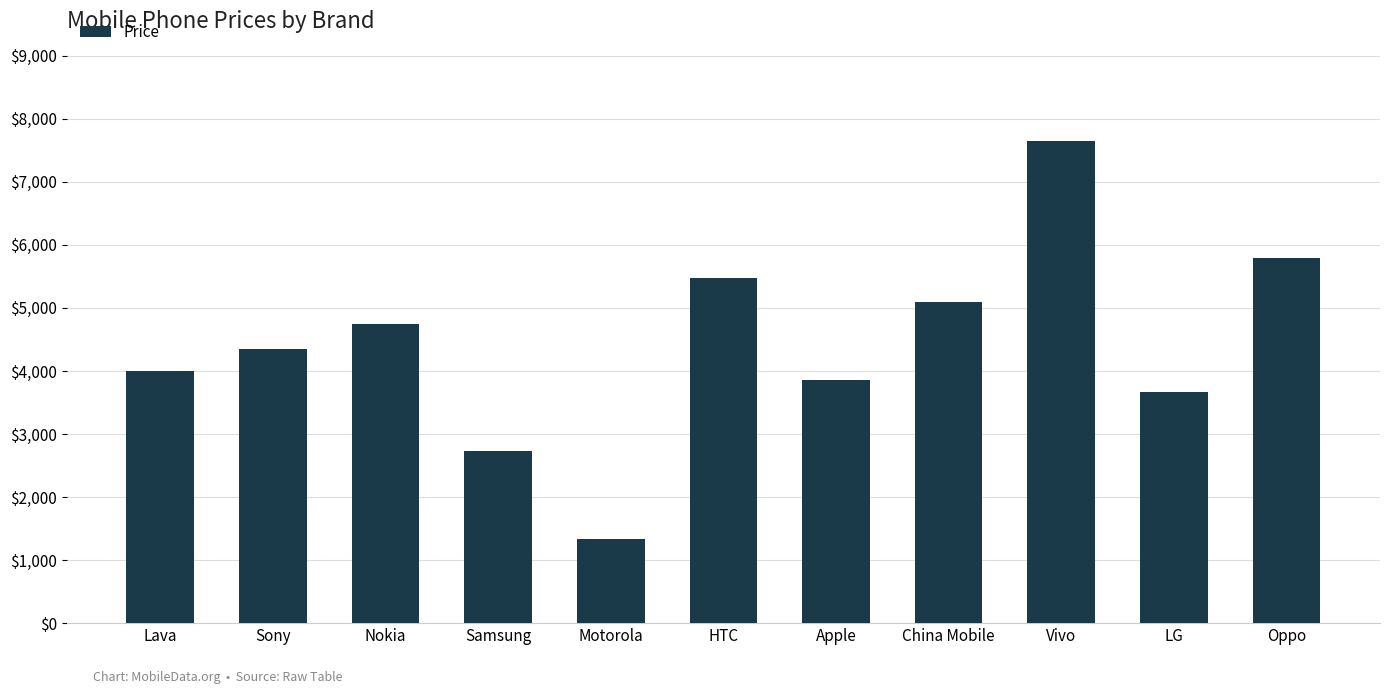

Is it true that the value at LG is 1908?

False